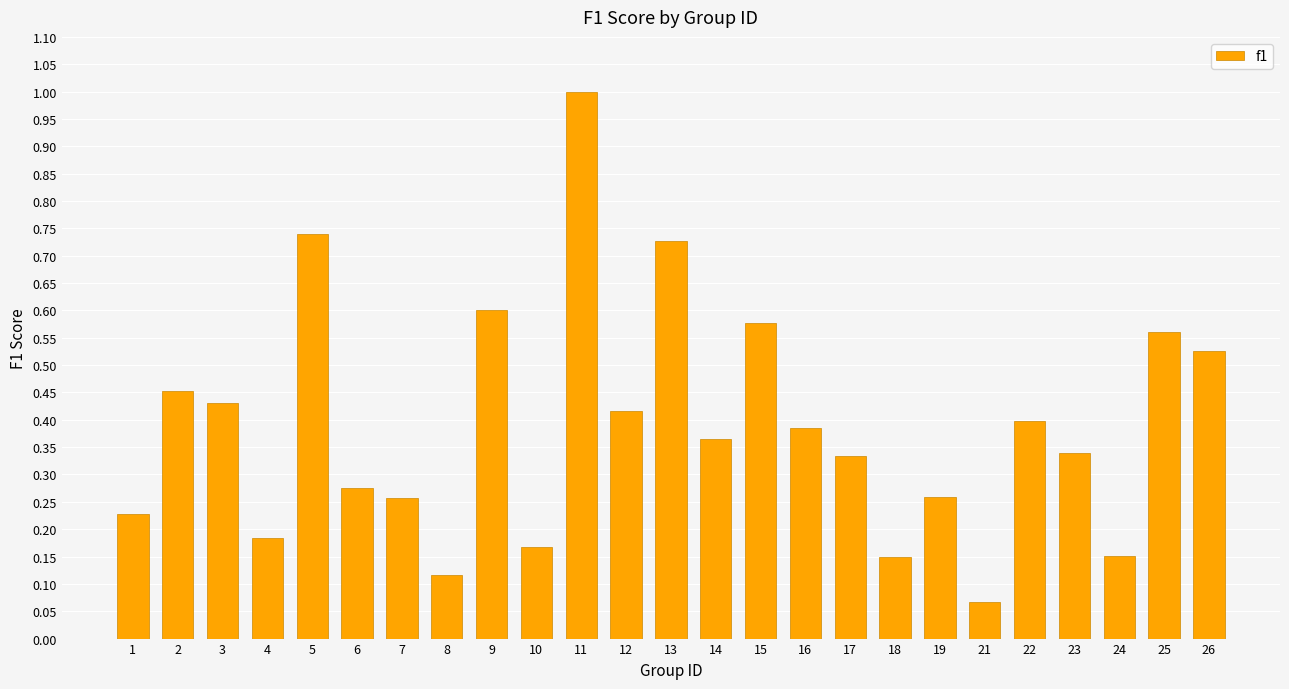

How many categories are shown in the chart?

25